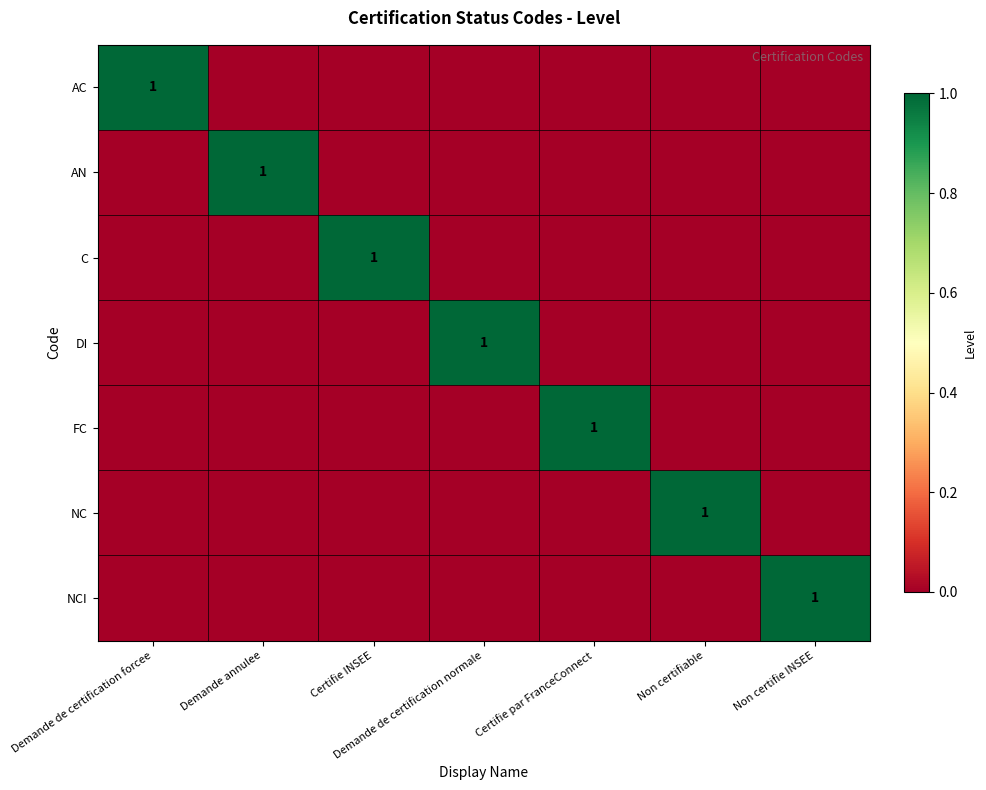

The FC series shows 1 at Certifie par FranceConnect. True or false?

True